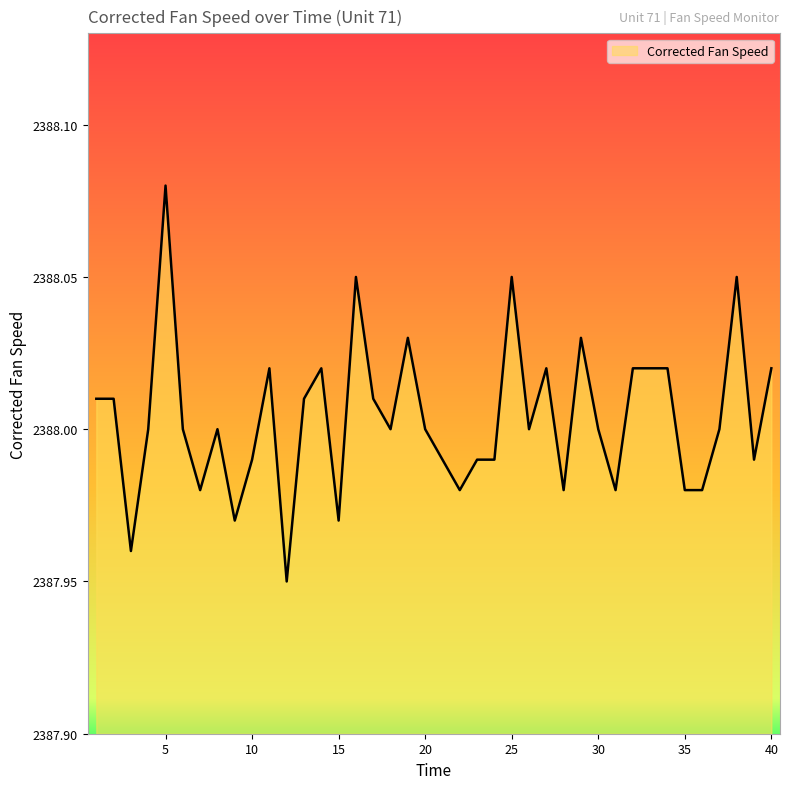

Where is the first local maximum?

5